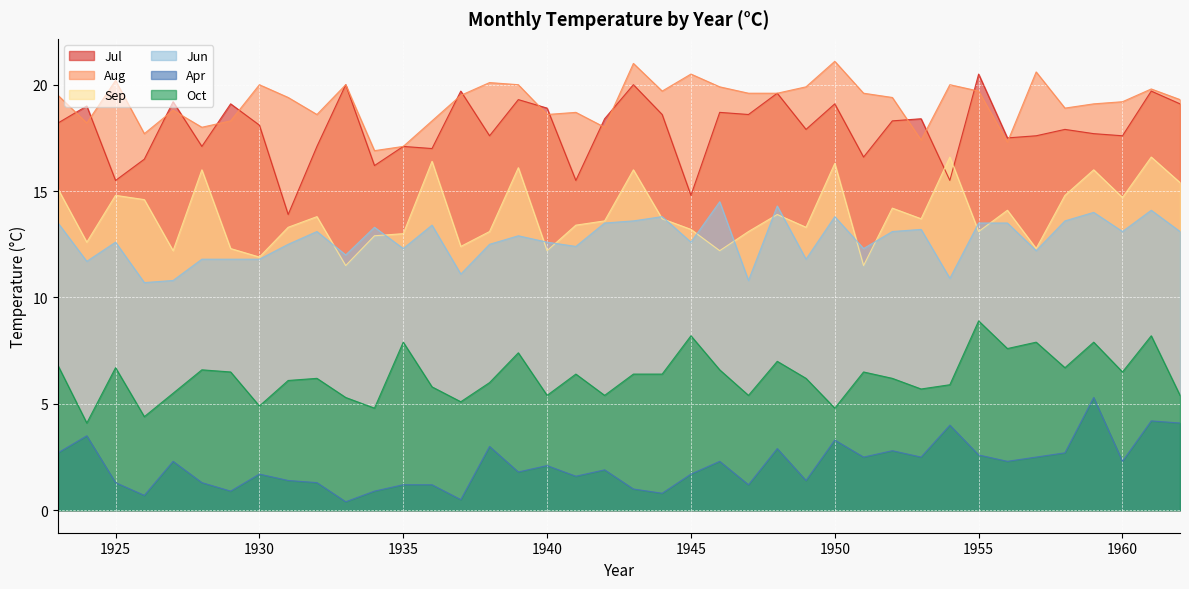

How many interior local valleys does the Oct series have?

13